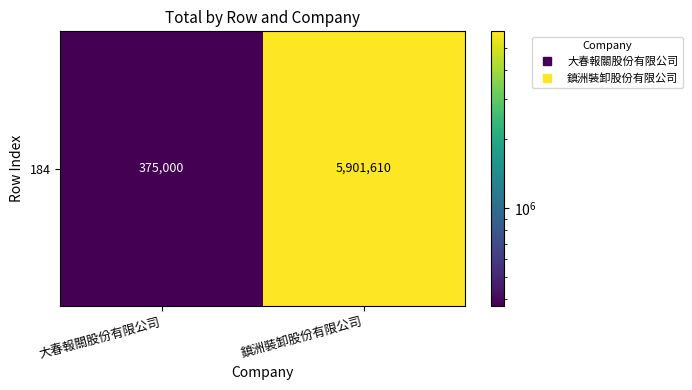

Approximately how many times larger is the value at 鎮洲裝卸股份有限公司 compared to 大春報關股份有限公司?

15.7